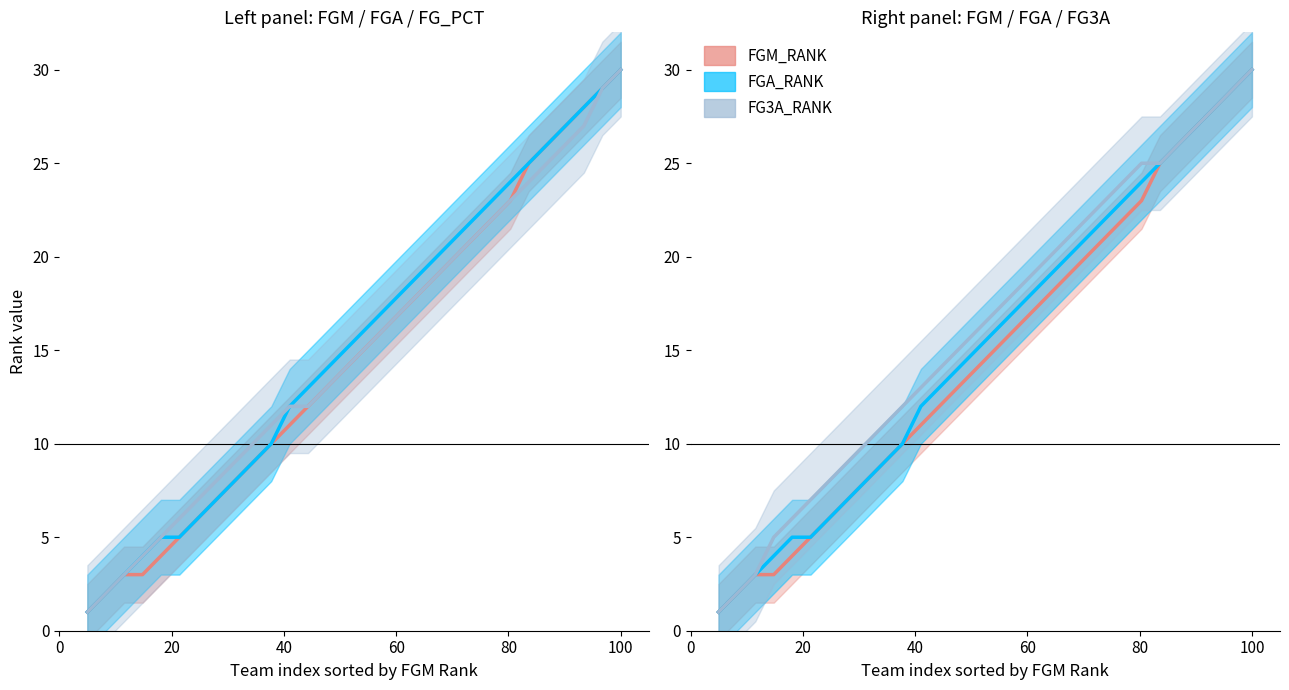

How many values in the FGM_RANK series are below 15?

15